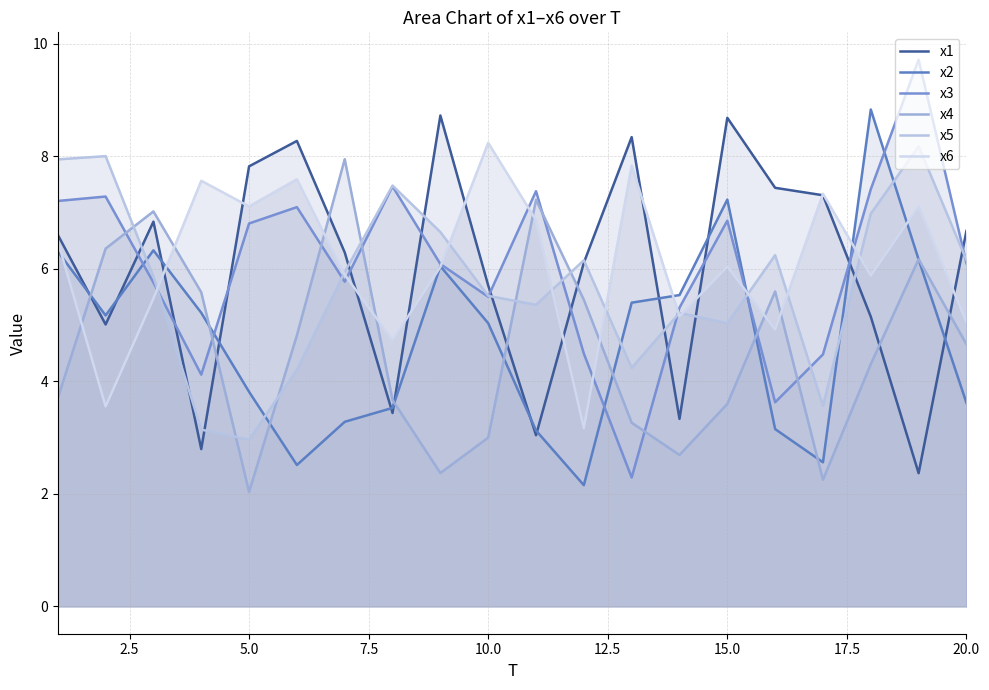

What is the highest value of the x6 series?

8.2